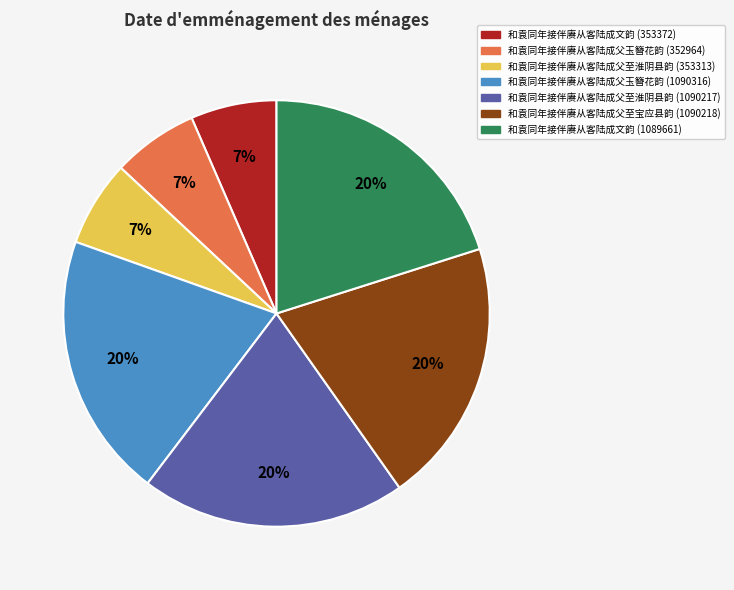

To the nearest percent, what is the average slice percentage?

14%